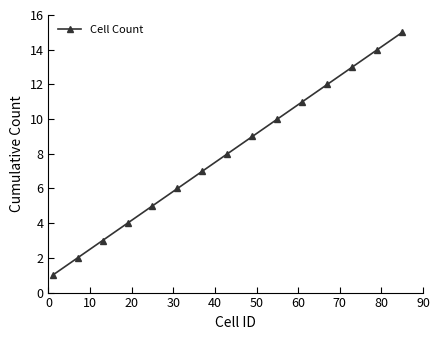

True or false: the data has more than 2 interior local peaks.

False